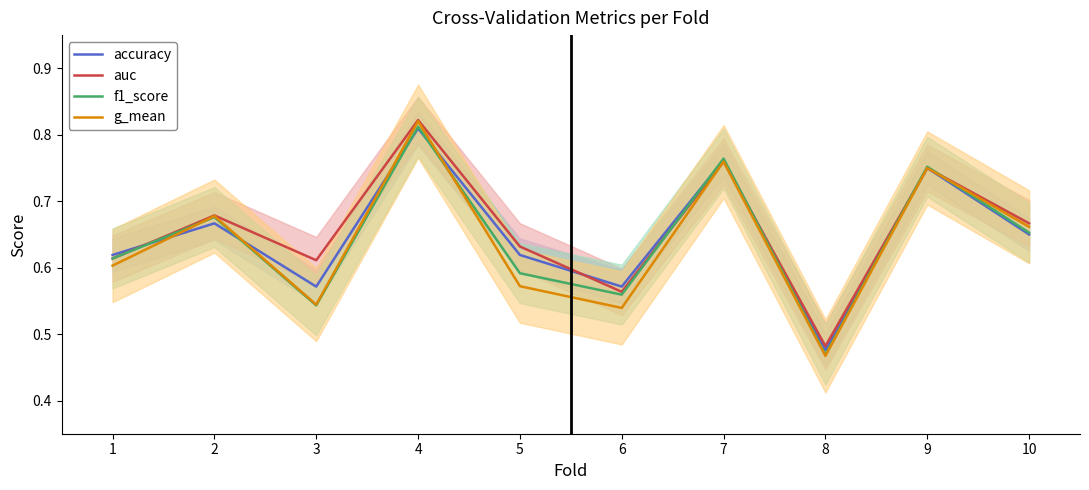

What is the approximate value of g_mean at 5?

0.6